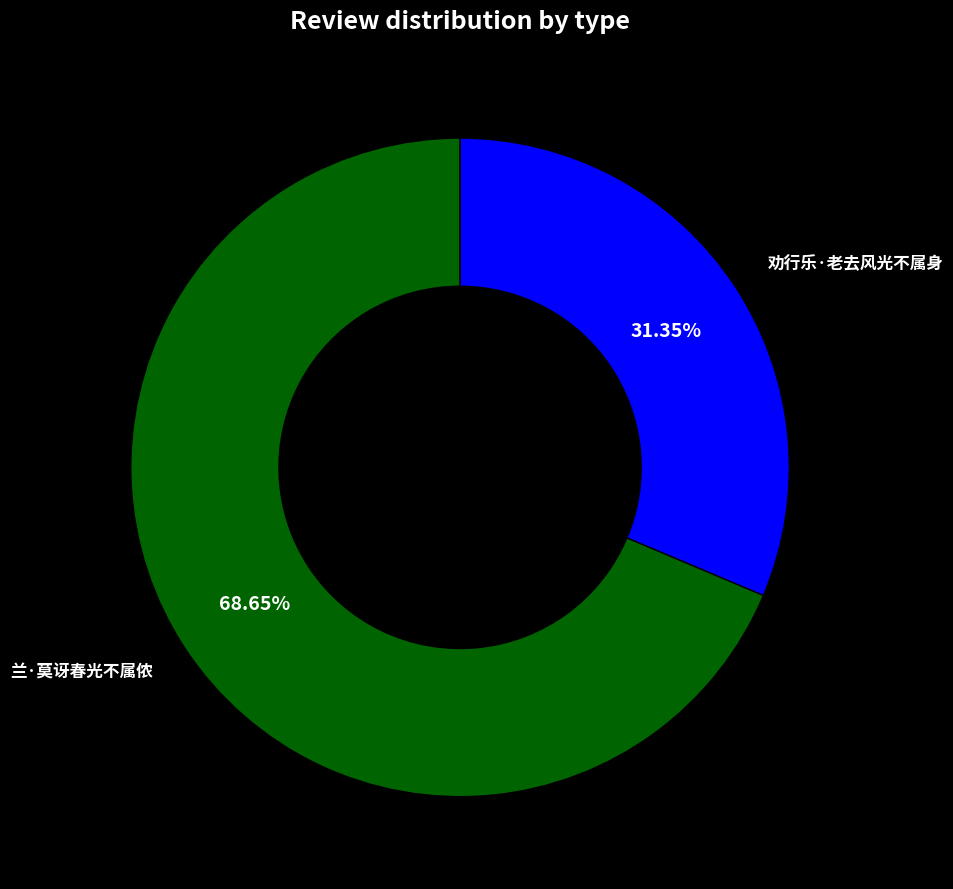

Is 兰·莫讶春光不属侬 the majority of the pie?

Yes